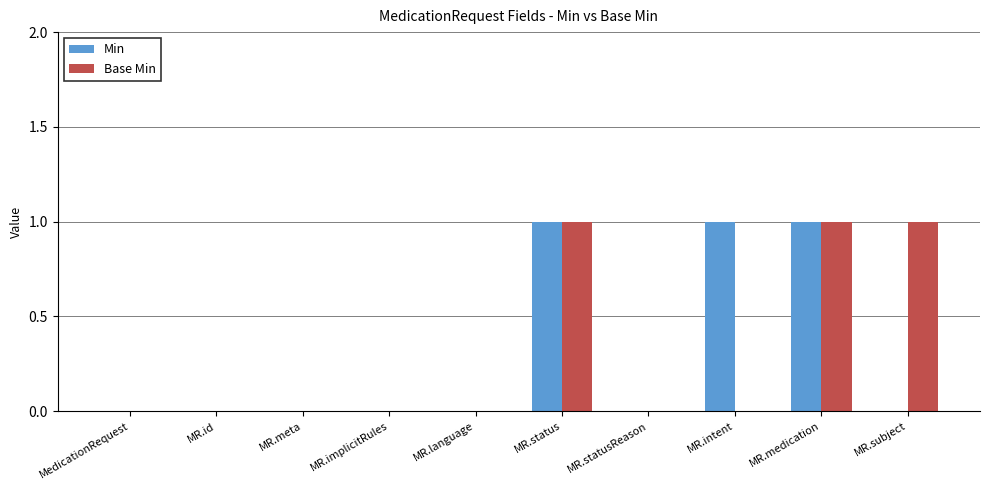

Is it true that Min equals 2 at MR.status?

False